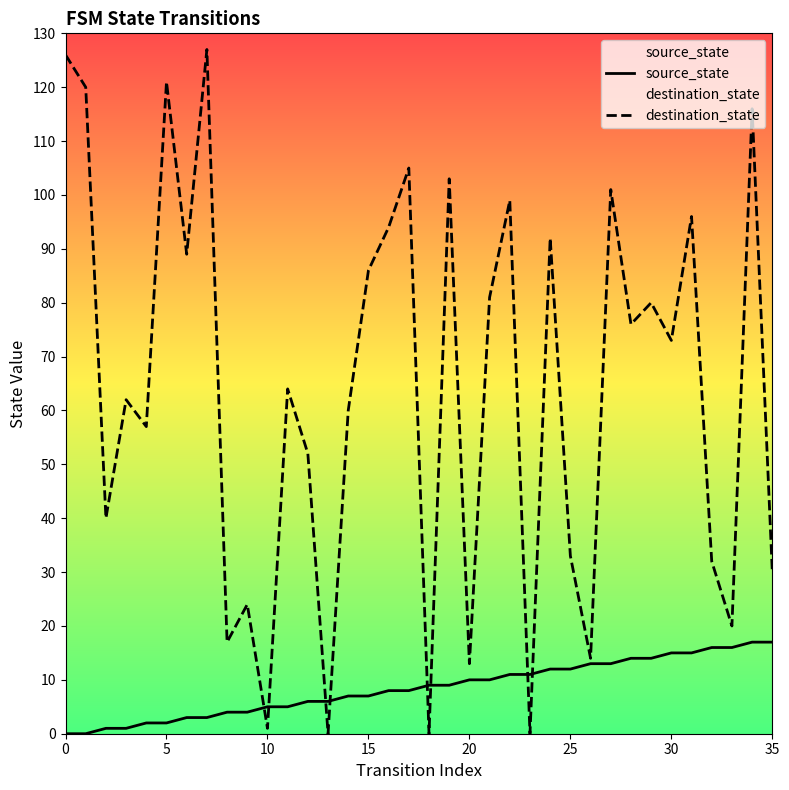

Which category has the lowest value in the destination_state series?

13